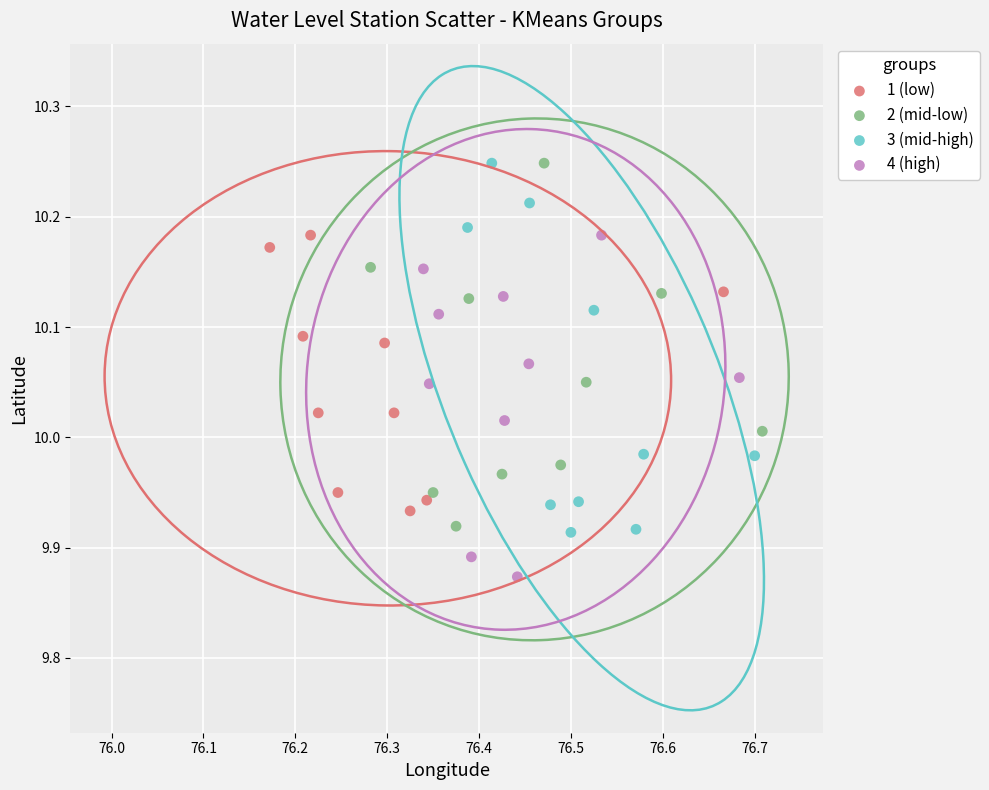

Which series reaches the minimum Y coordinate?

4 (high)